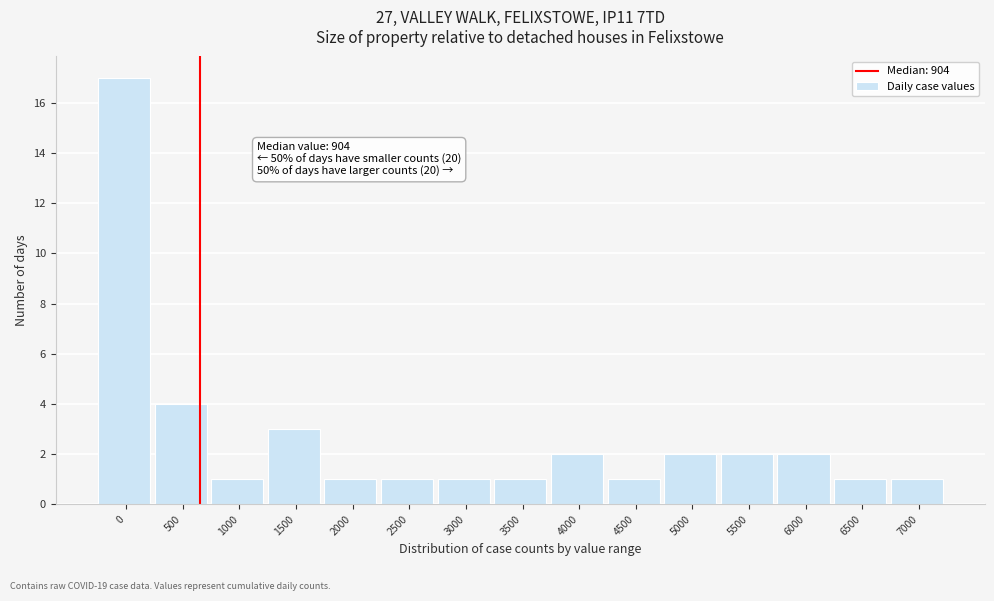

Reading left to right, what are all the values shown in this chart?

0=17	500=4	1000=1	1500=3	2000=1	2500=1	3000=1	3500=1	4000=2	4500=1	5000=2	5500=2	6000=2	6500=1	7000=1